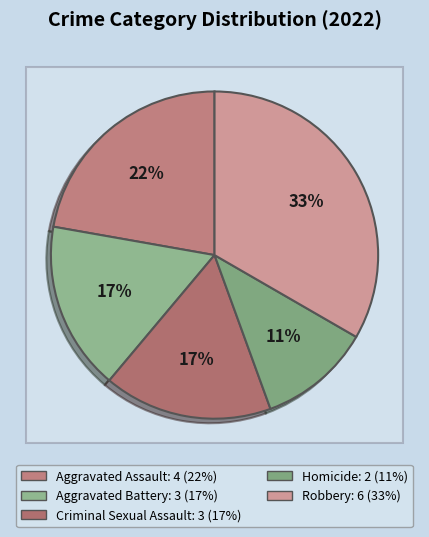

What is the smallest slice in the pie chart?

Homicide